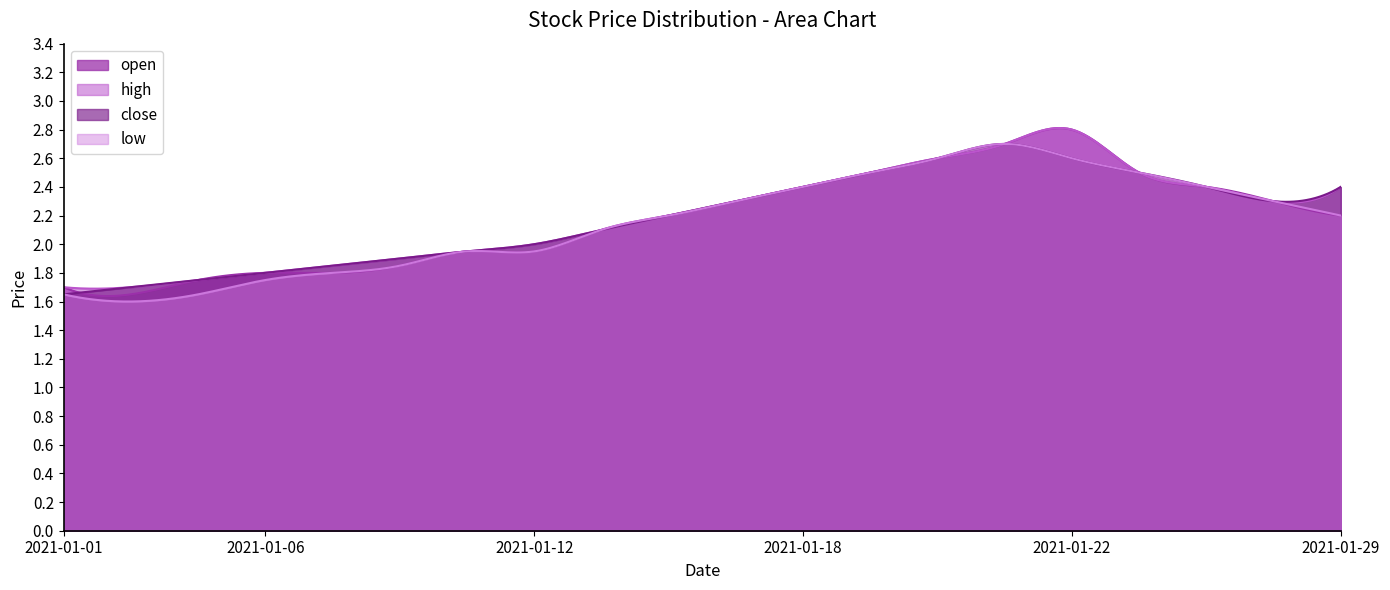

True or false: low and open cross at least once.

True